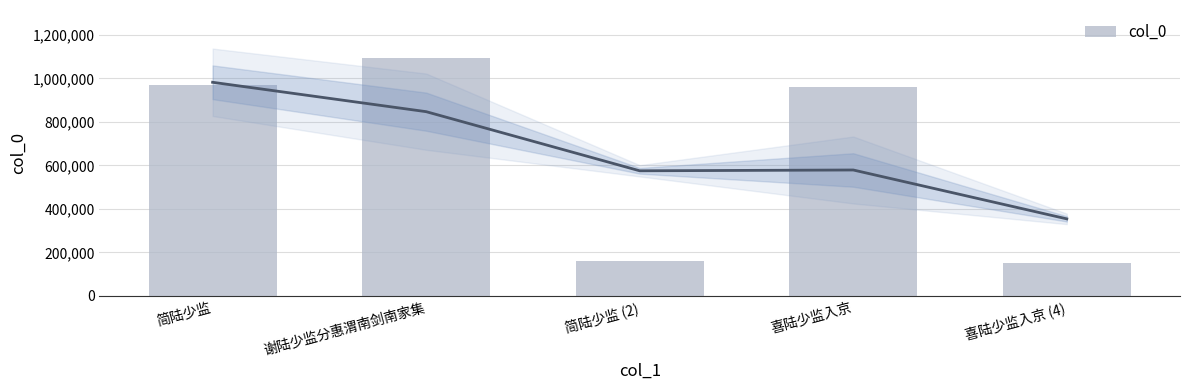

Which label corresponds to the smallest value in the chart?

喜陆少监入京 (4)